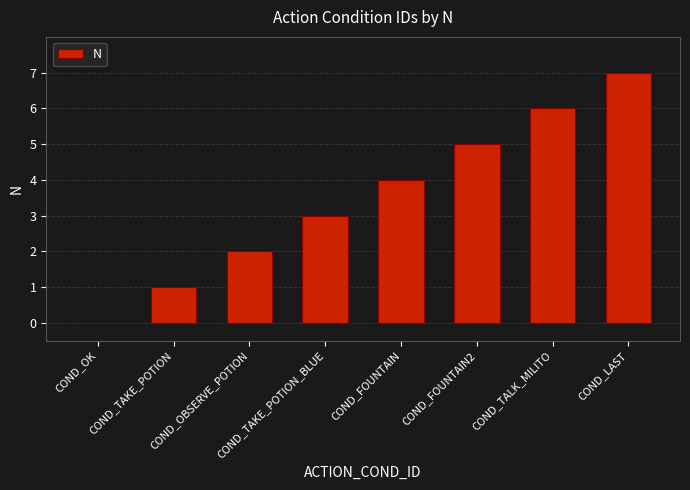

At which label is the value closest to 3?

COND_TAKE_POTION_BLUE